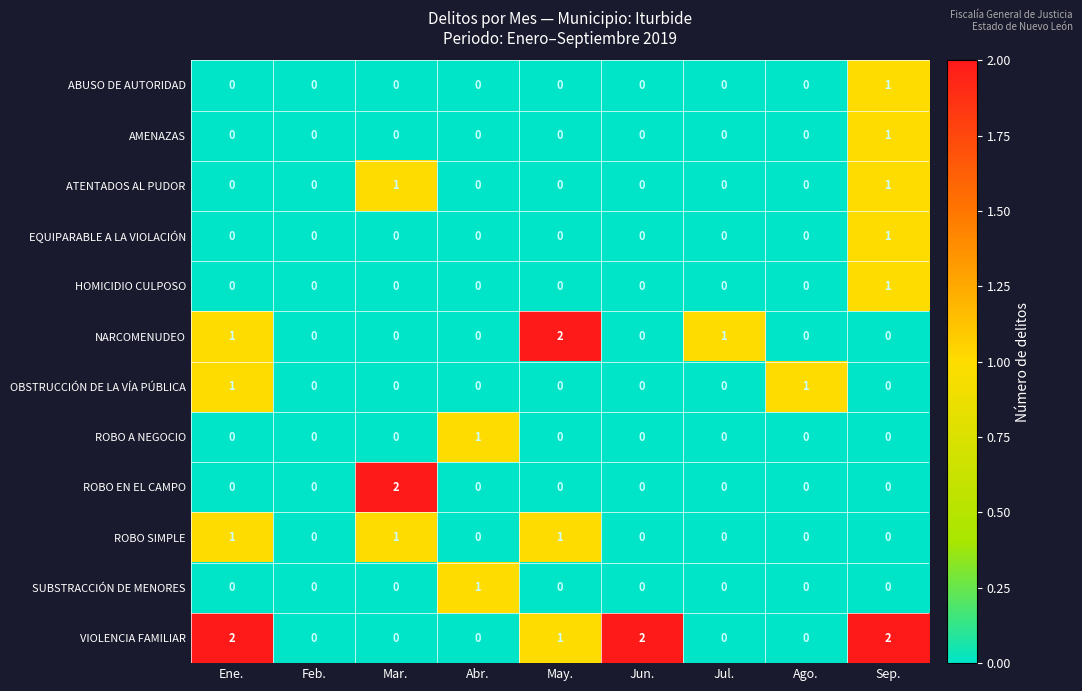

How many data points does each series have?

9